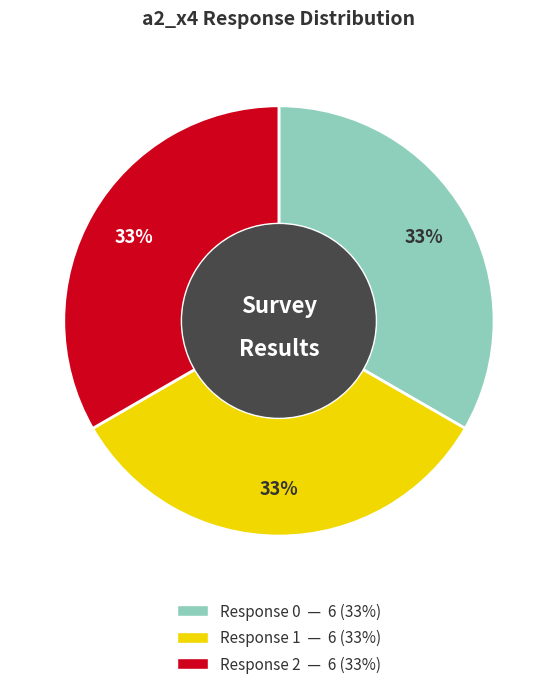

To the nearest percent, what is the average slice percentage?

33%